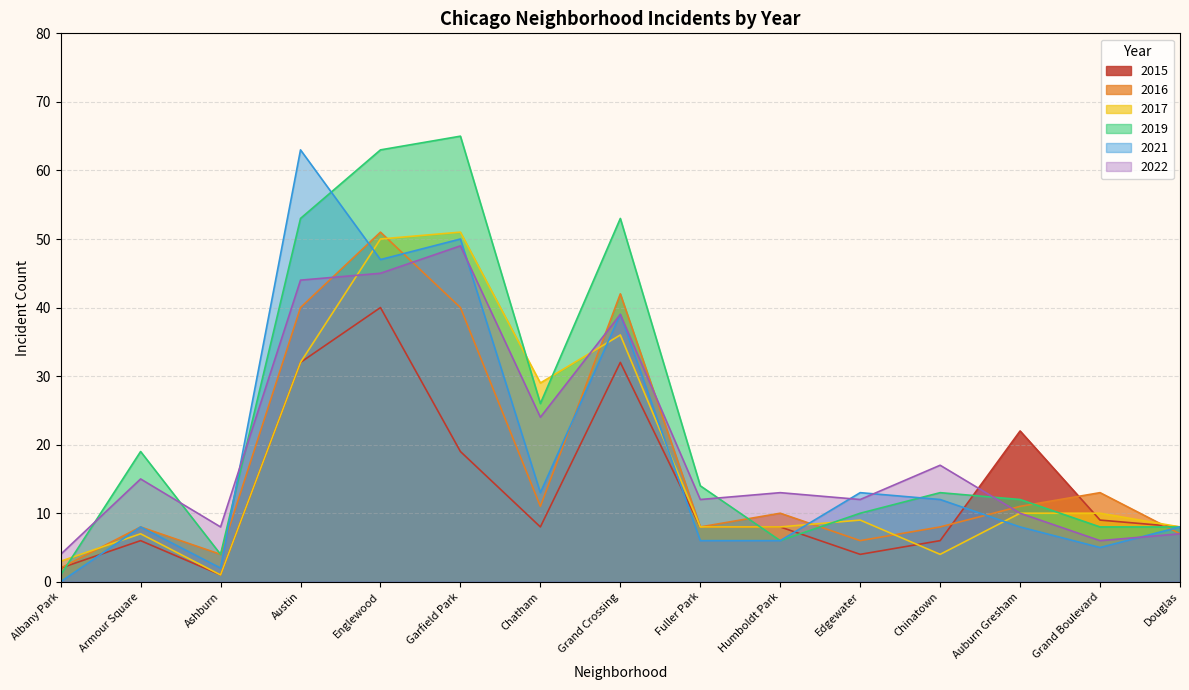

How many interior local peaks does the 2022 series have?

5